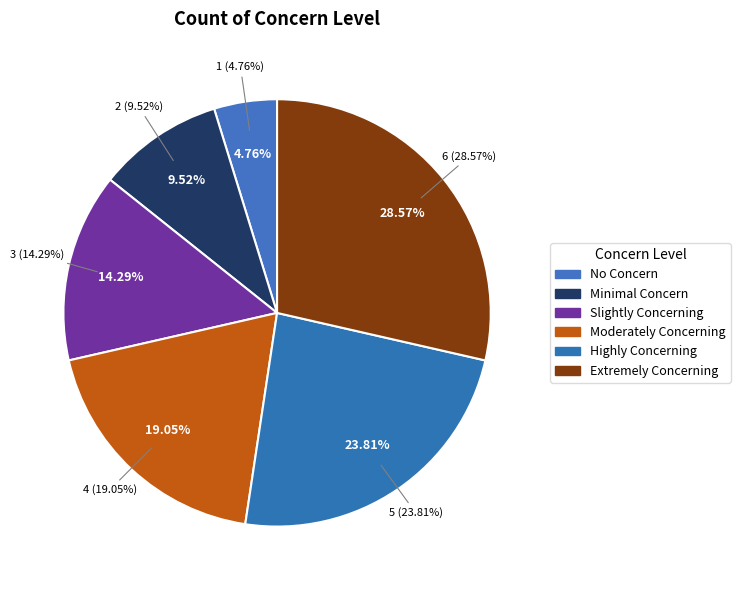

Count the number of slices in the pie.

6